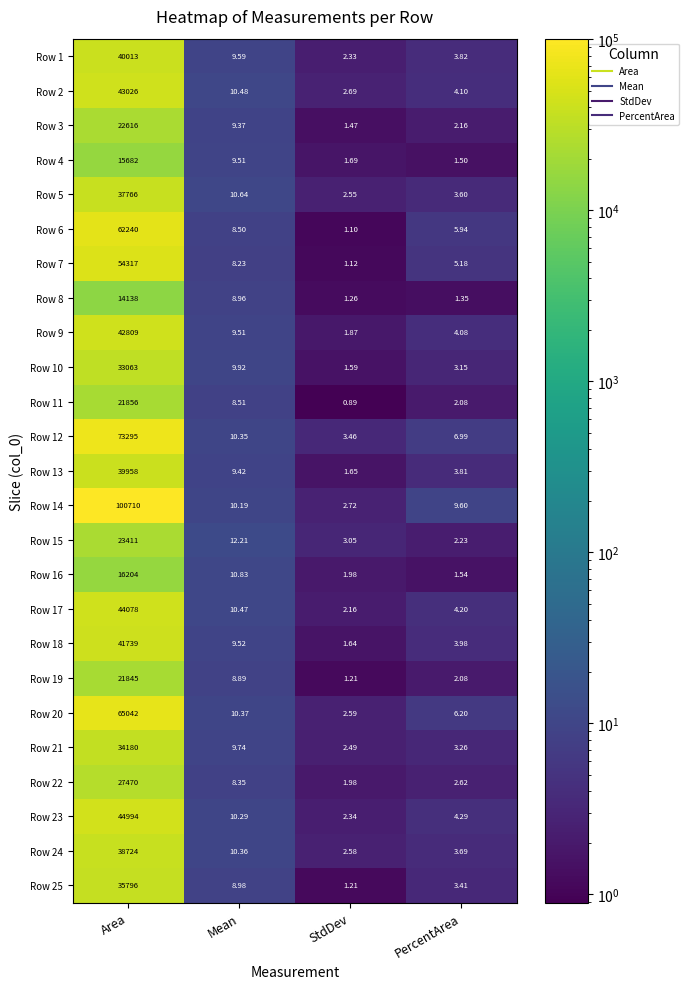

Which category has the highest value in the Row 9 series?

Area